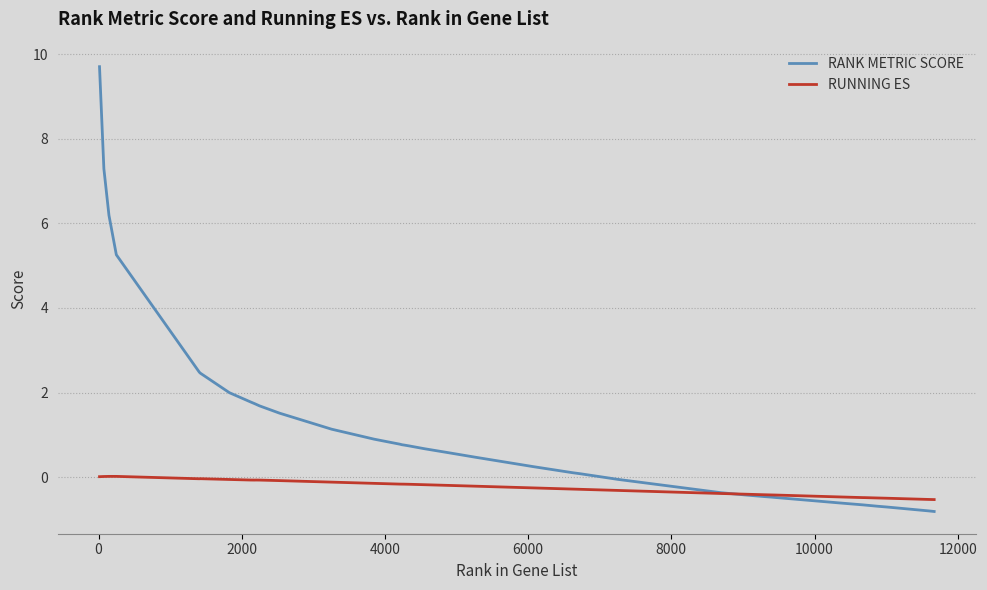

What is the smallest value displayed?

-0.8